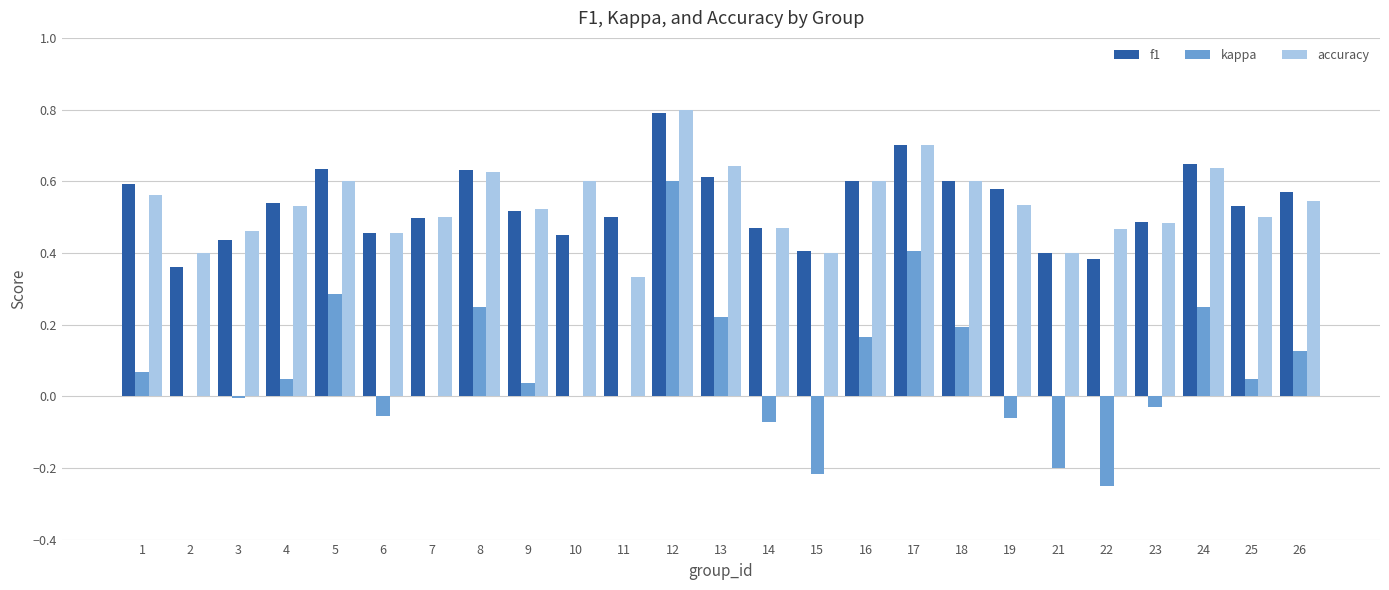

The value of accuracy at 19 is 0.3. True or false?

False